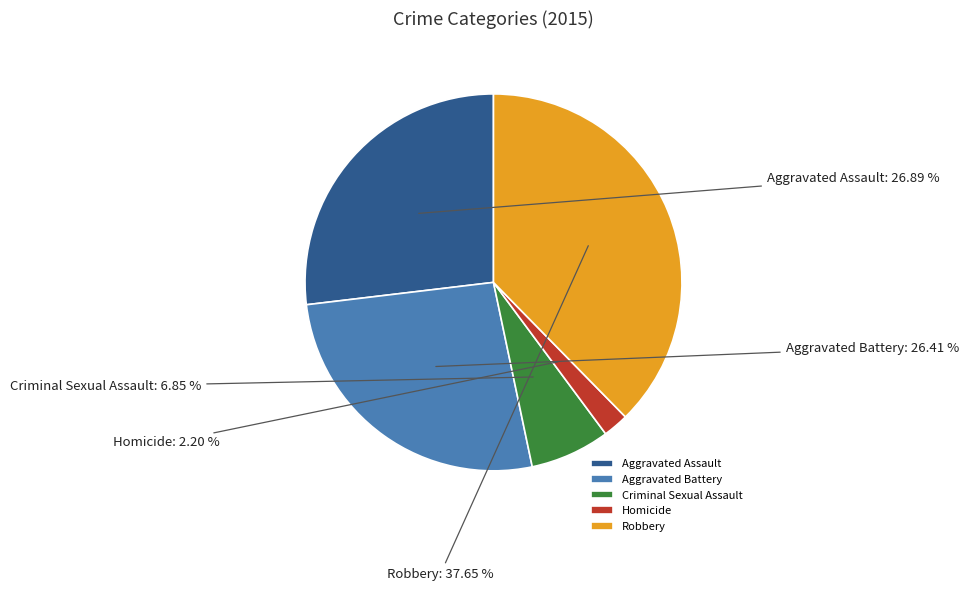

To the nearest percent, what is the average slice percentage?

20%